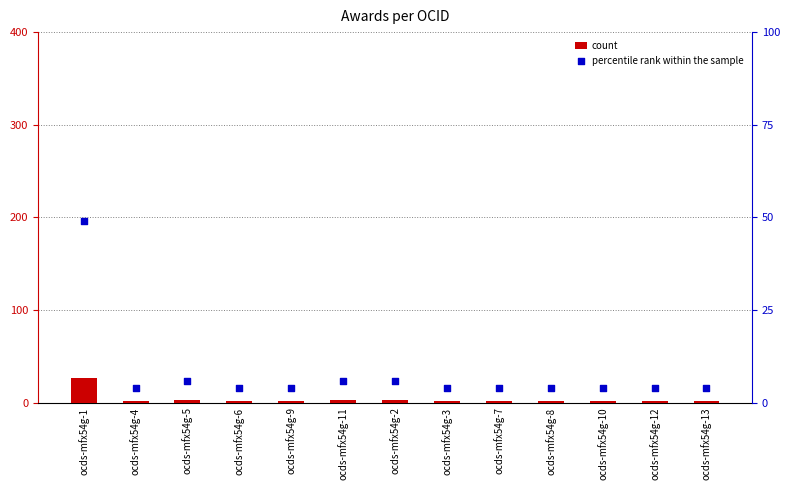

What are all the series names shown in the legend?

count, percentile rank within the sample